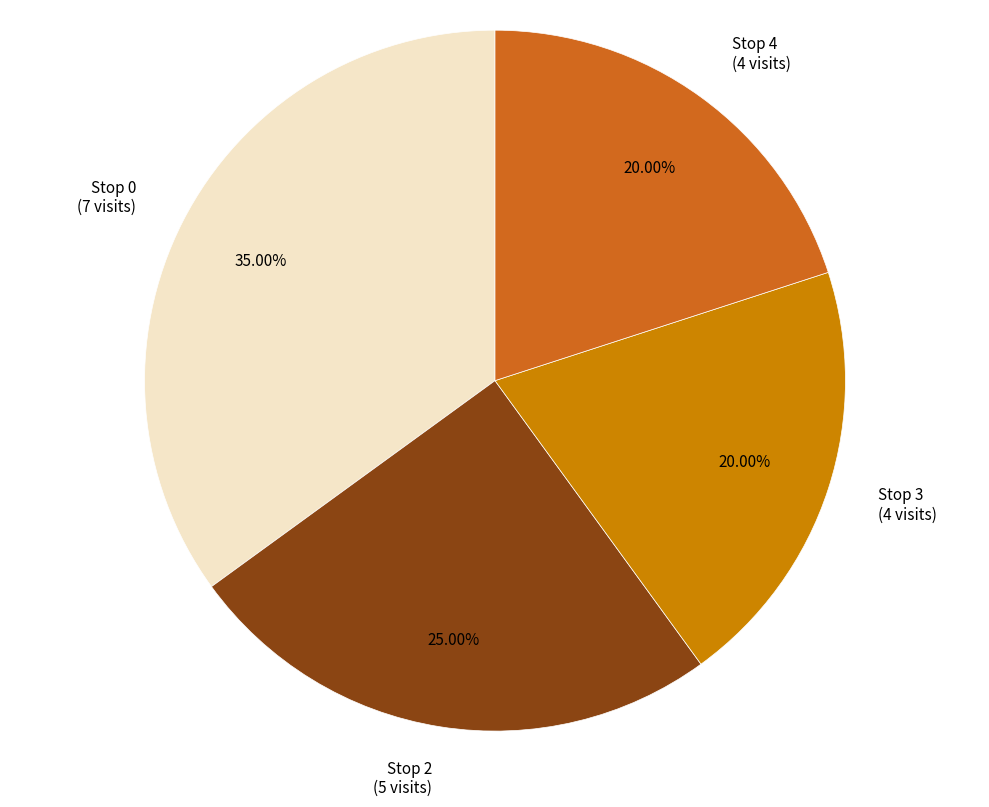

To the nearest percent, what percentage of the pie is Stop 0?

35%